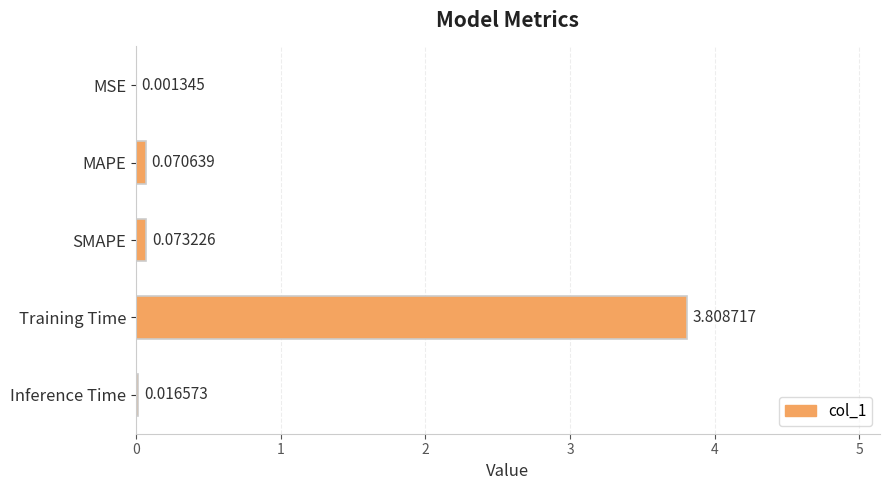

Which category has the highest value across all series?

Training Time